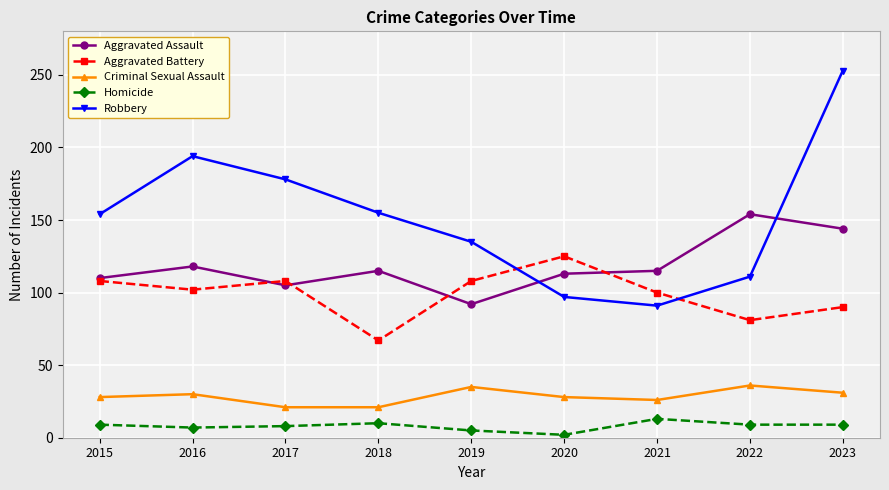

True or false: Aggravated Battery has more than 1 interior local peaks.

True